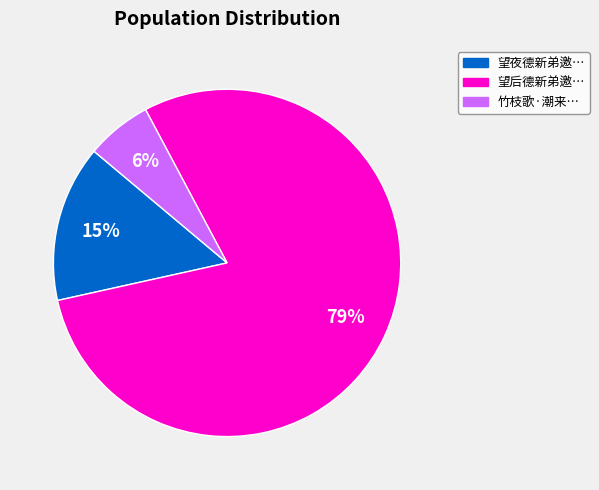

How many segments does this pie chart have?

3